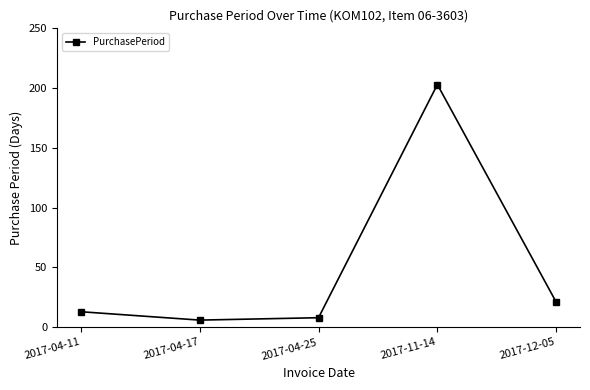

What is the label of the 5th point from the left?

2017-12-05